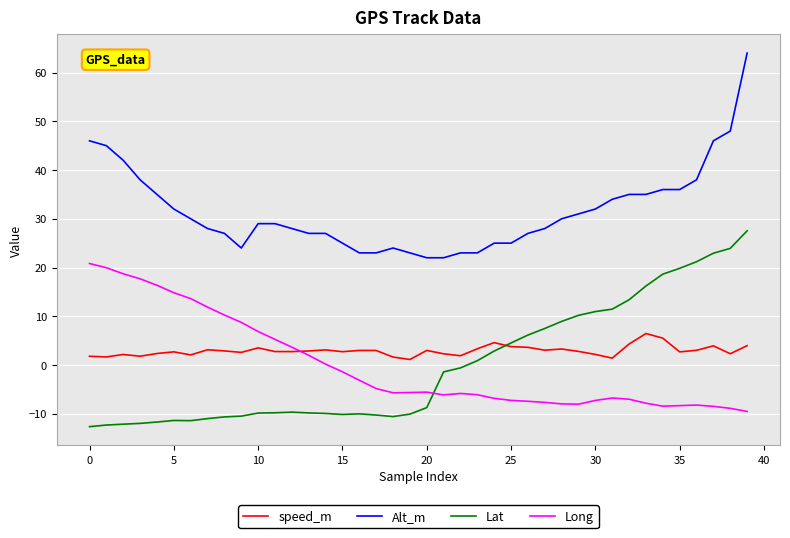

What is the difference between the maximum and second lowest values in the Long series?

29.7